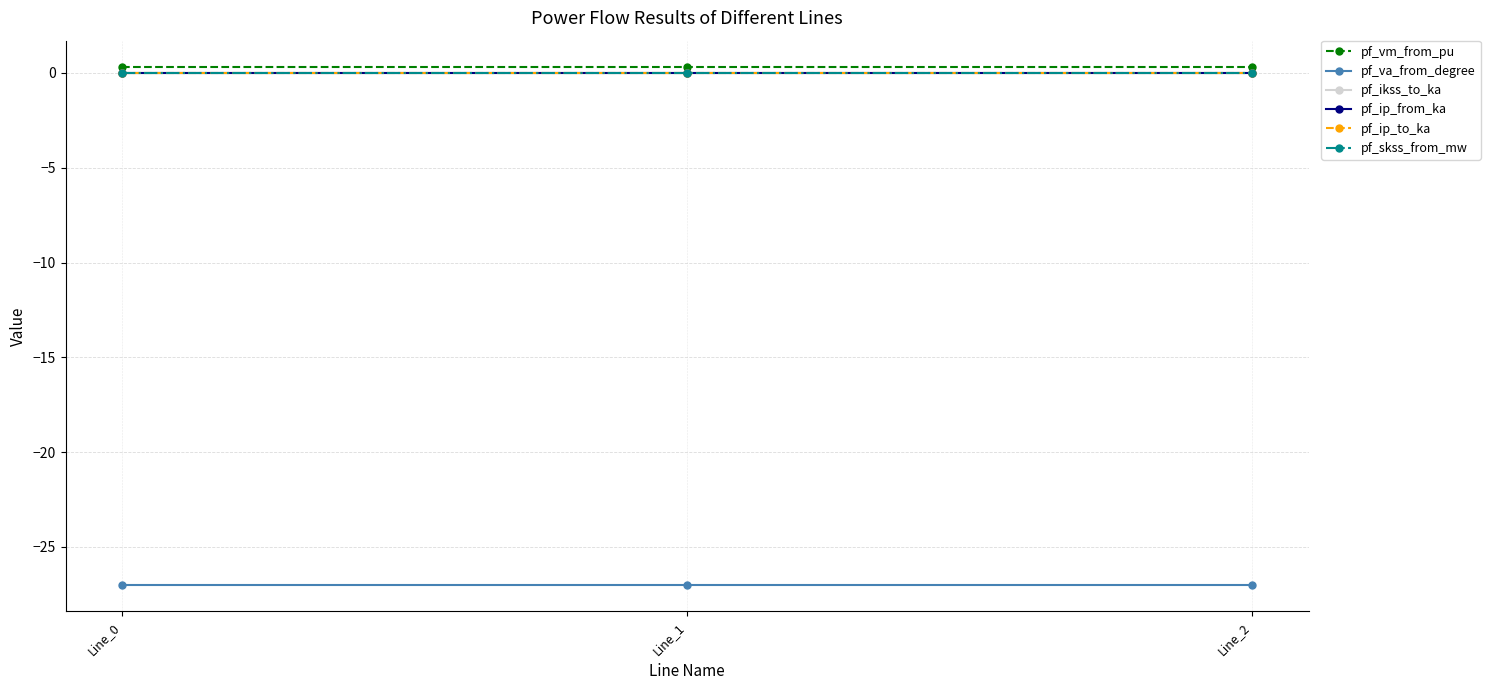

What is the spread (max minus min) of values at Line_0?

27.4